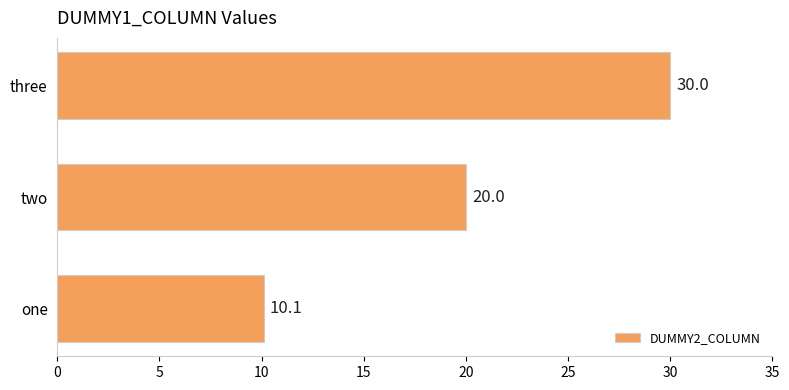

What is the average value?

20.0